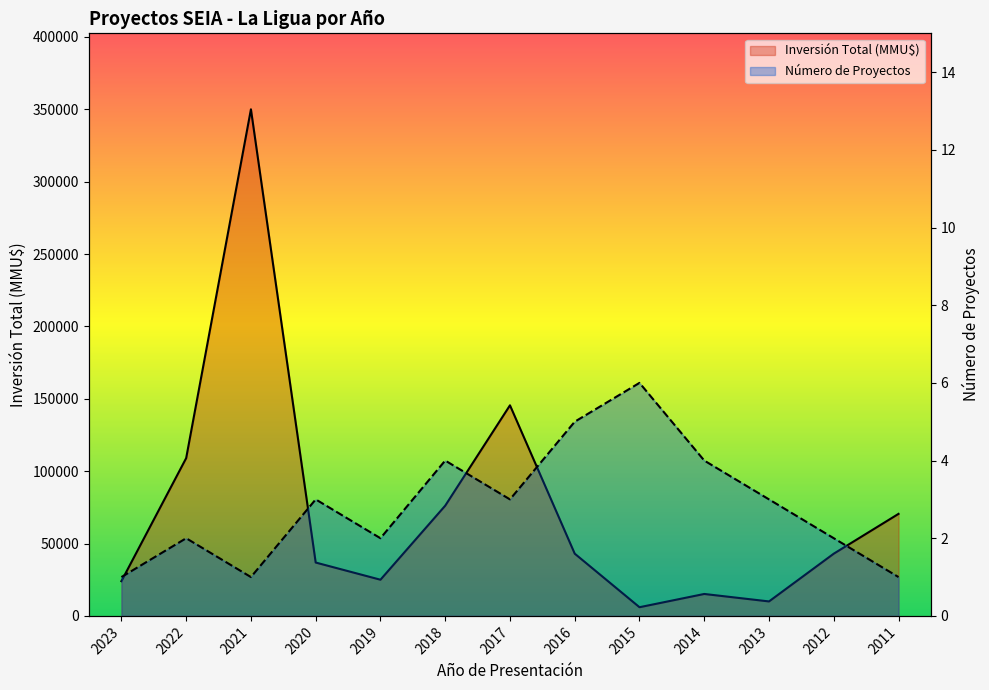

What is the value of the Número de Proyectos point at the 12th from the left?

2